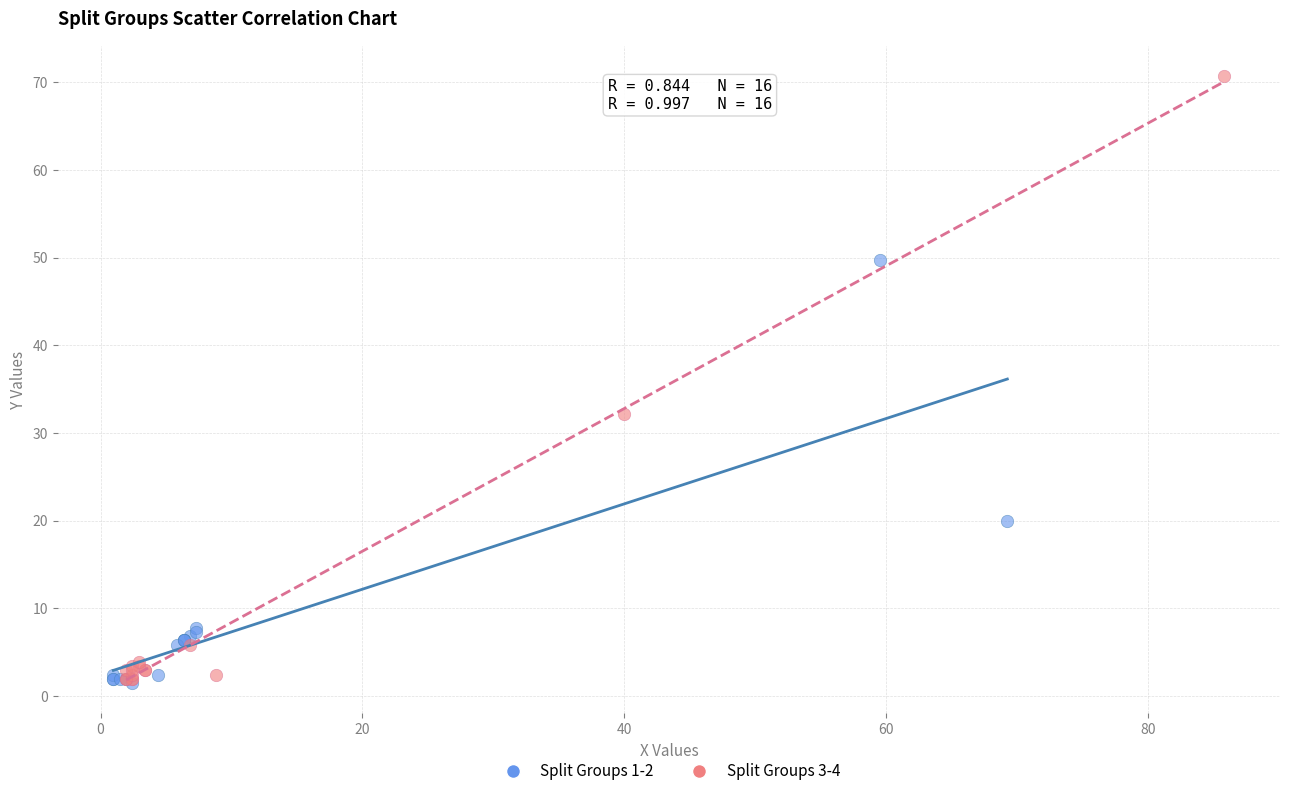

Which series contains the highest Y value?

Split Groups 3-4